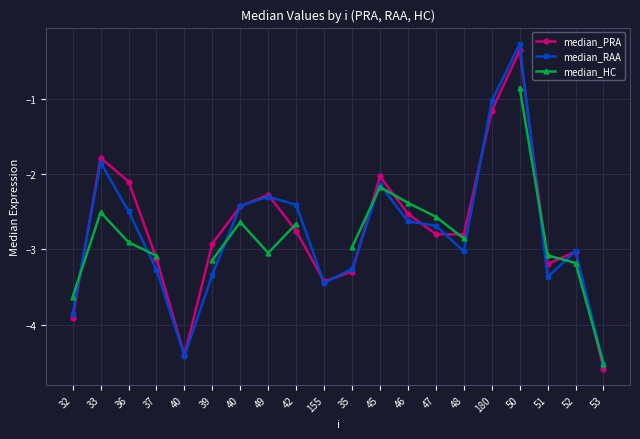

How many values in the median_RAA series exceed -2?

3